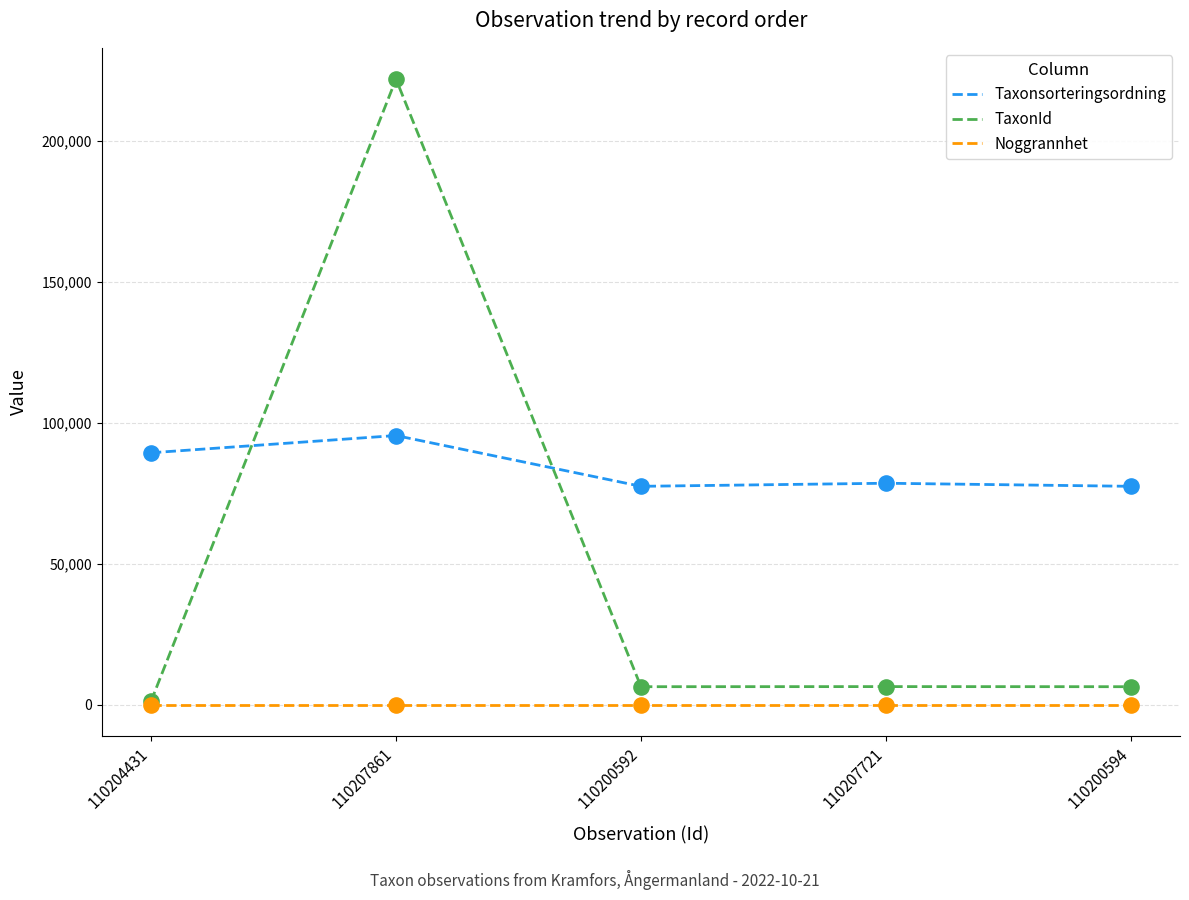

Is the value of Noggrannhet at 110207721 greater than the value of Taxonsorteringsordning at 110204431?

No